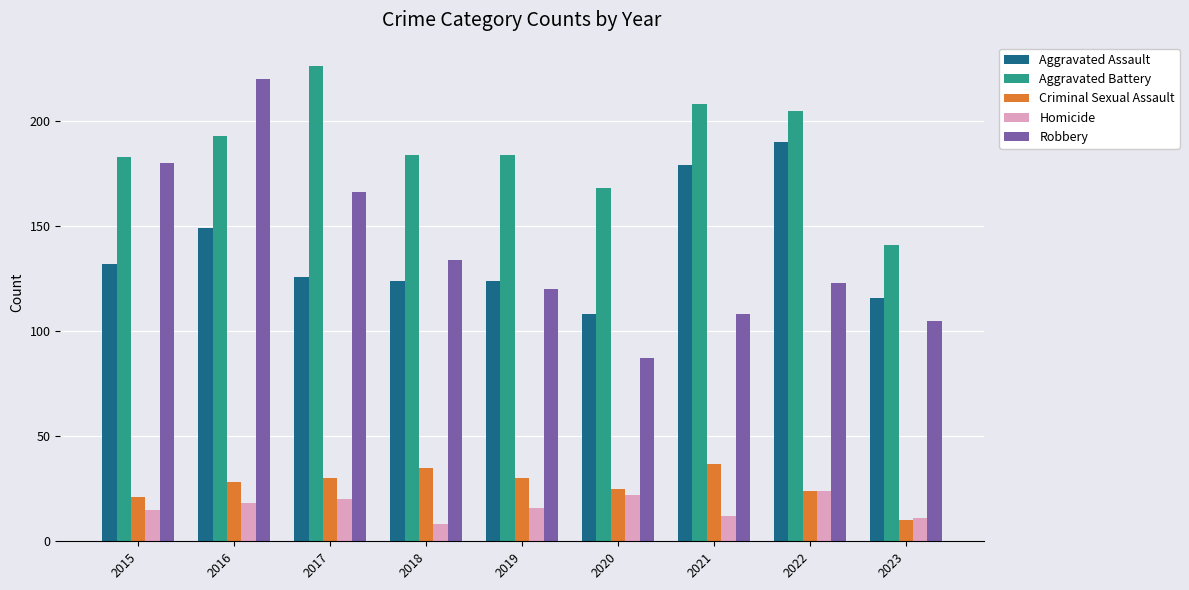

Which series changed the most between 2015 and 2023?

Robbery